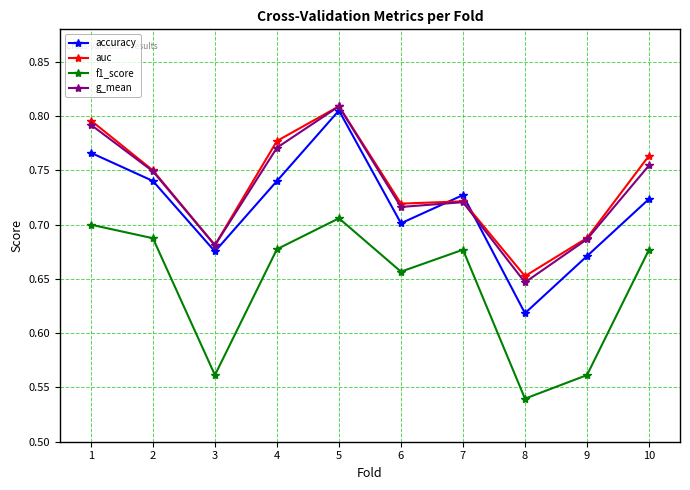

Which series has the widest spread of values?

accuracy